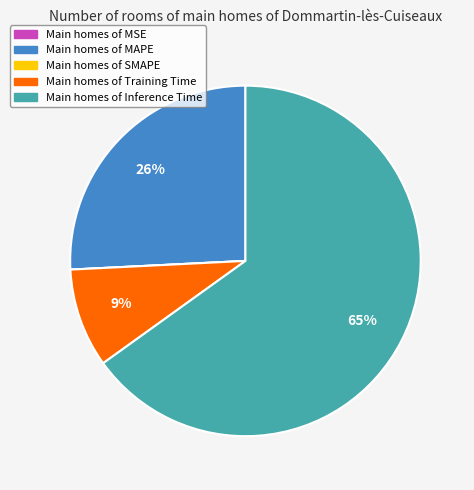

Is there any slice that represents more than half of the pie?

Yes